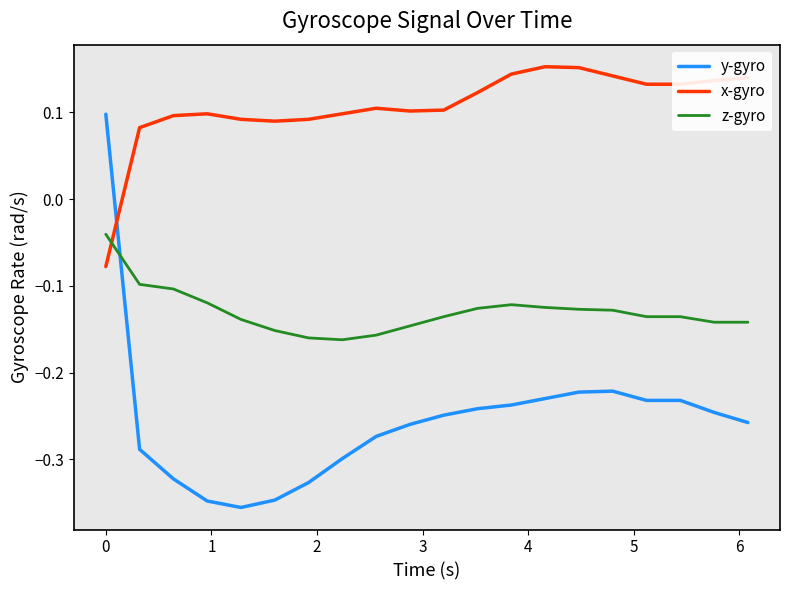

List the series in order of their peak value, highest first.

x-gyro, y-gyro, z-gyro